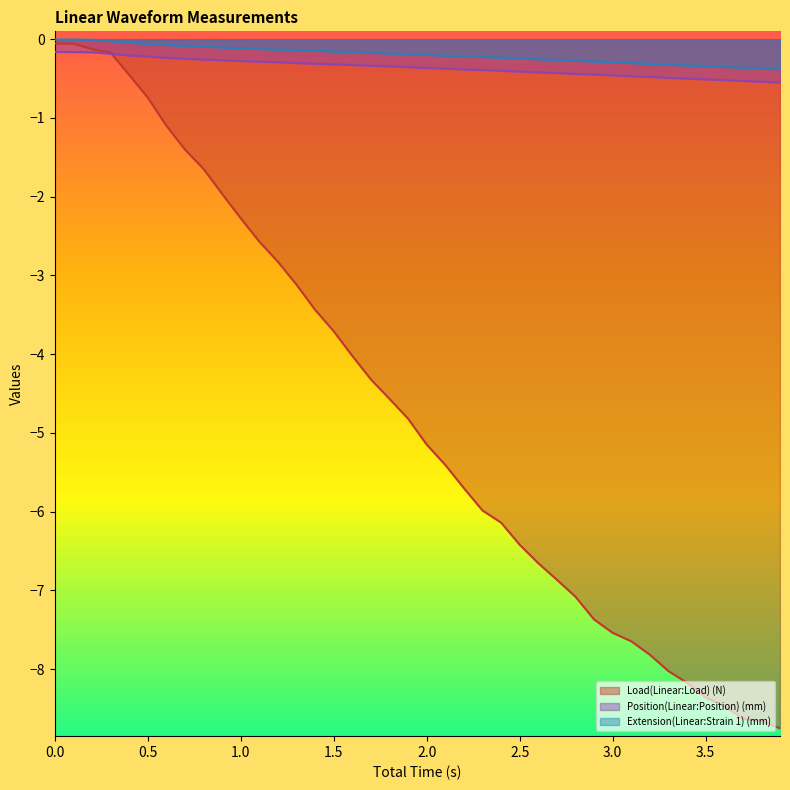

What is the label of the 27th point from the right?

1.3